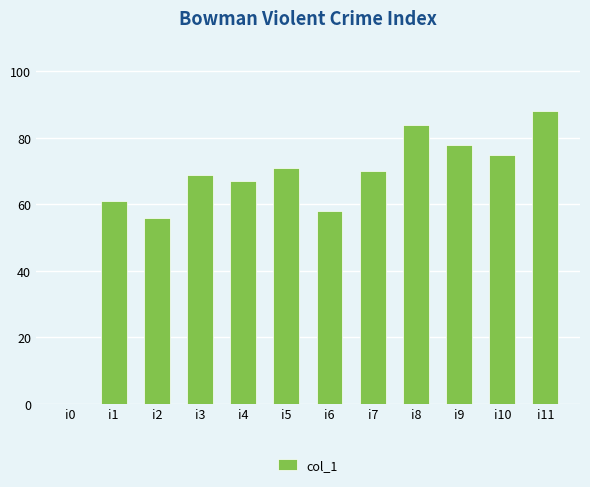

How many positive values are there?

11